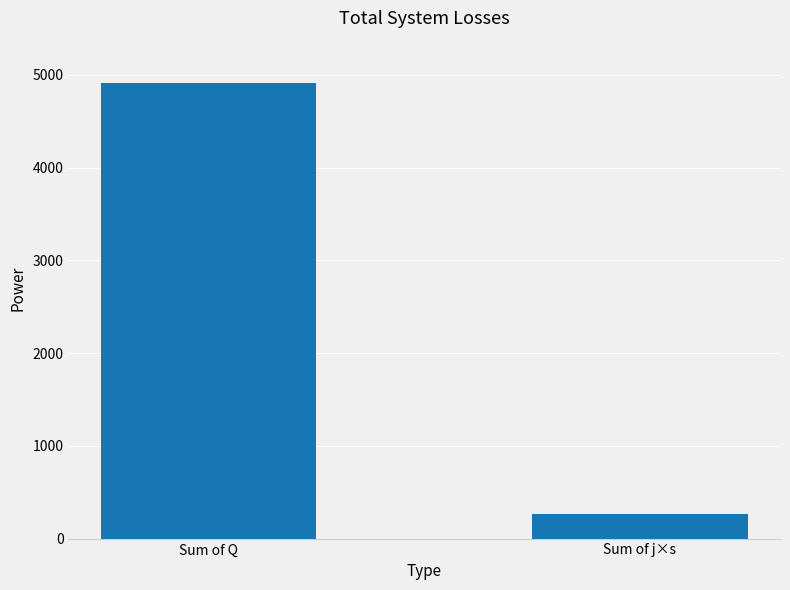

Between Sum of Q and Sum of j×s, which is larger?

Sum of Q